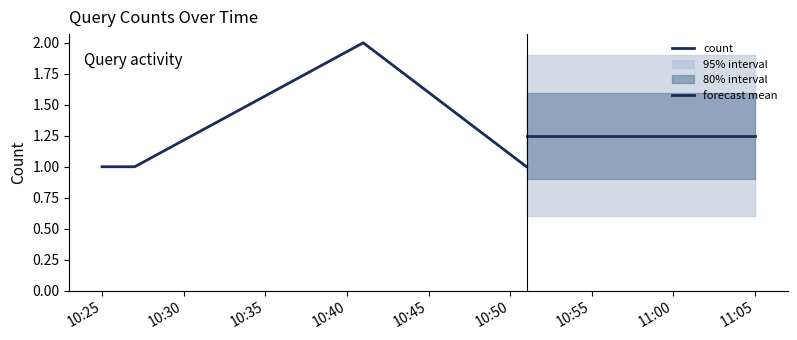

What is the sum of all values?

5